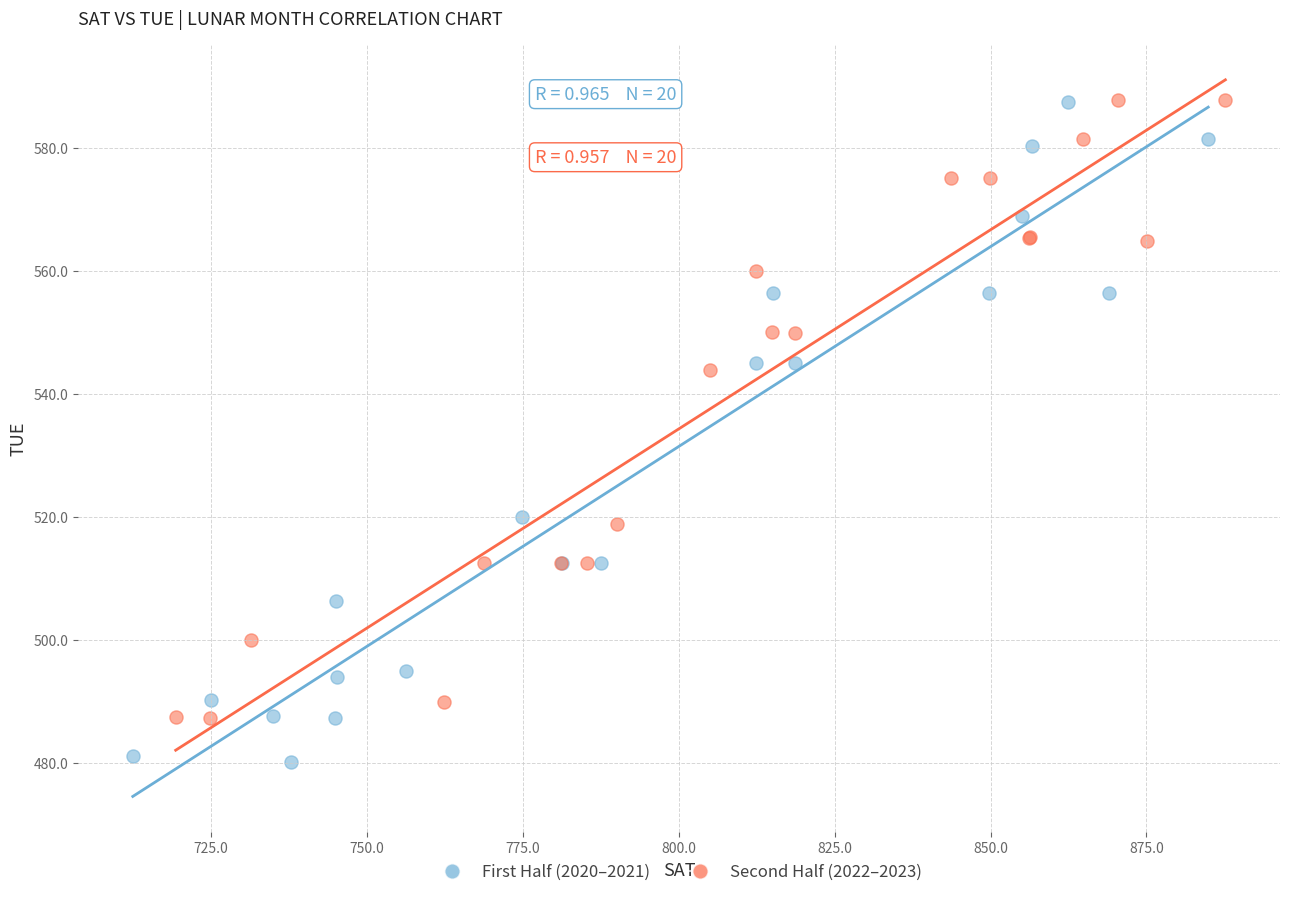

Which series reaches the minimum Y coordinate?

First Half (2020–2021)